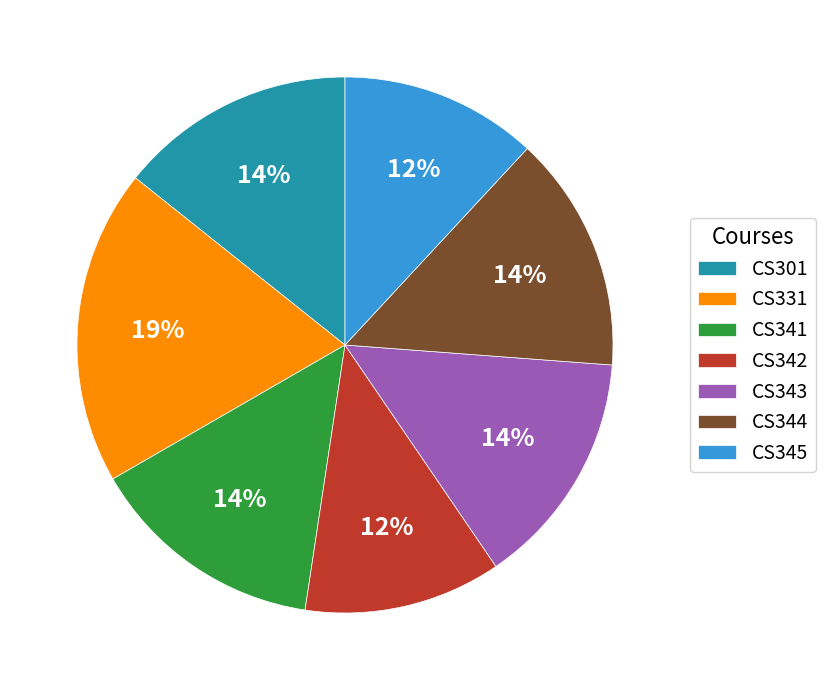

True or false: CS301 accounts for 25% of the total.

False